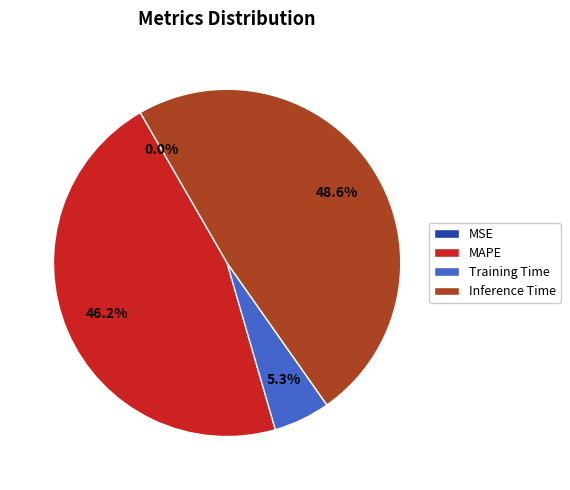

Which slice is the largest?

Inference Time